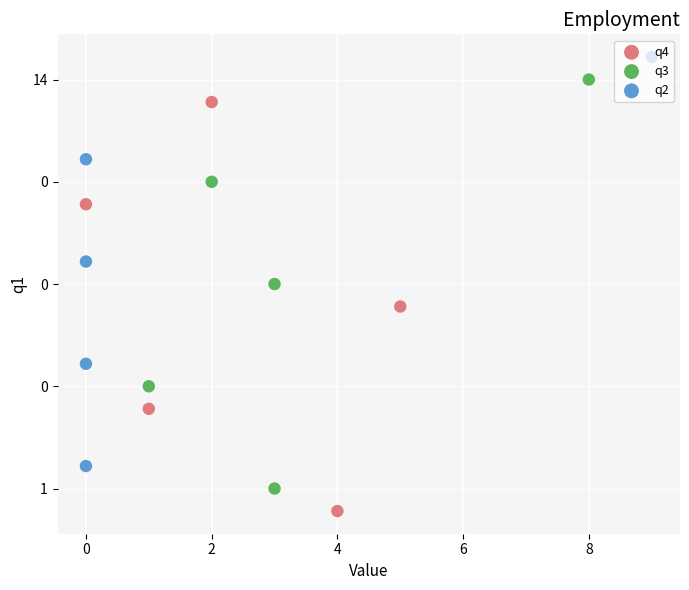

What are all the series names shown in the legend?

q4, q3, q2